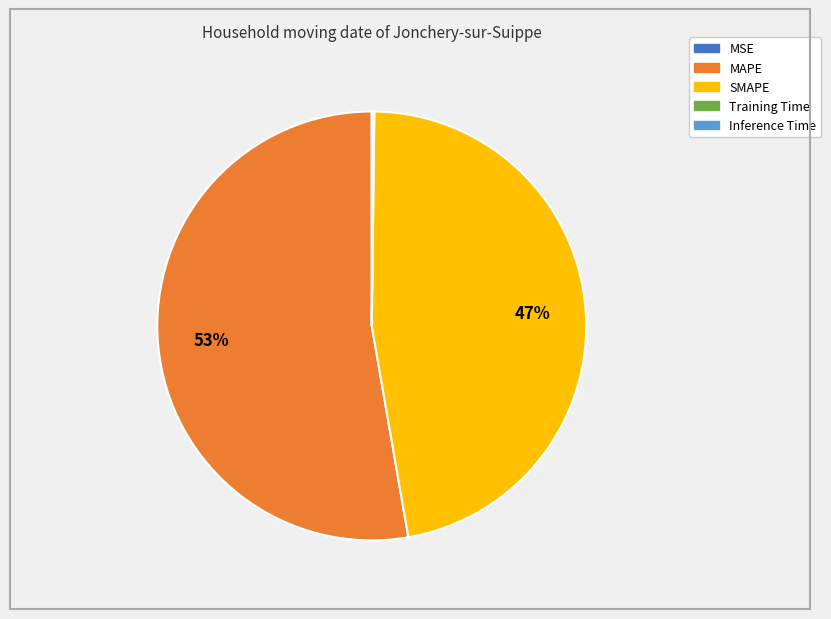

Does MAPE account for over 50% of the chart?

Yes